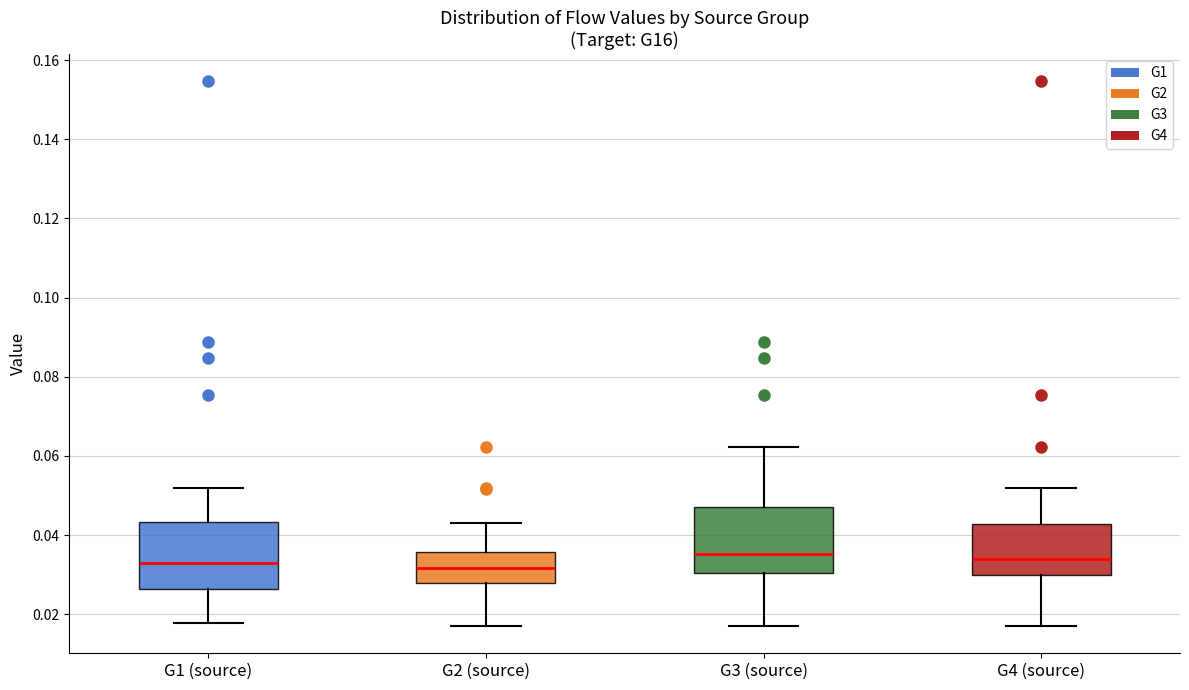

Reading left to right, read every box against the y-axis: the position of its median line, the range the box covers, and the ends of its whiskers. The values are not printed on the chart, so give them approximately, as read against the axis.

G1 (source): median 0.032, box 0.026 to 0.044, whiskers 0.018 to 0.052
G2 (source): median 0.032, box 0.028 to 0.036, whiskers 0.016 to 0.044
G3 (source): median 0.036, box 0.030 to 0.048, whiskers 0.016 to 0.062
G4 (source): median 0.034, box 0.030 to 0.042, whiskers 0.016 to 0.052